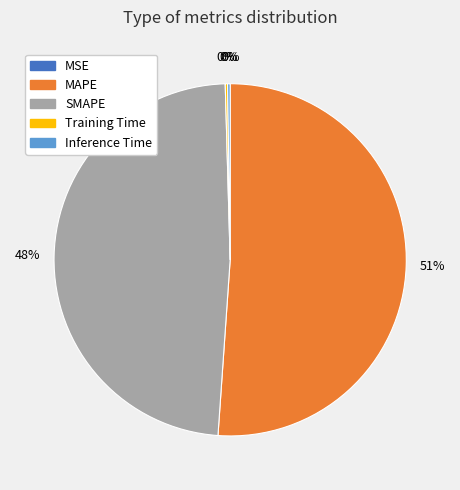

What is the ratio of the value at MAPE to the value at SMAPE?

1.1